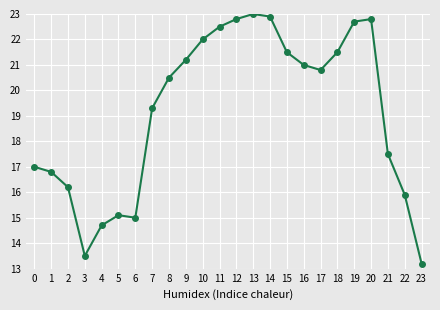

Which label corresponds to the largest value in the chart?

13